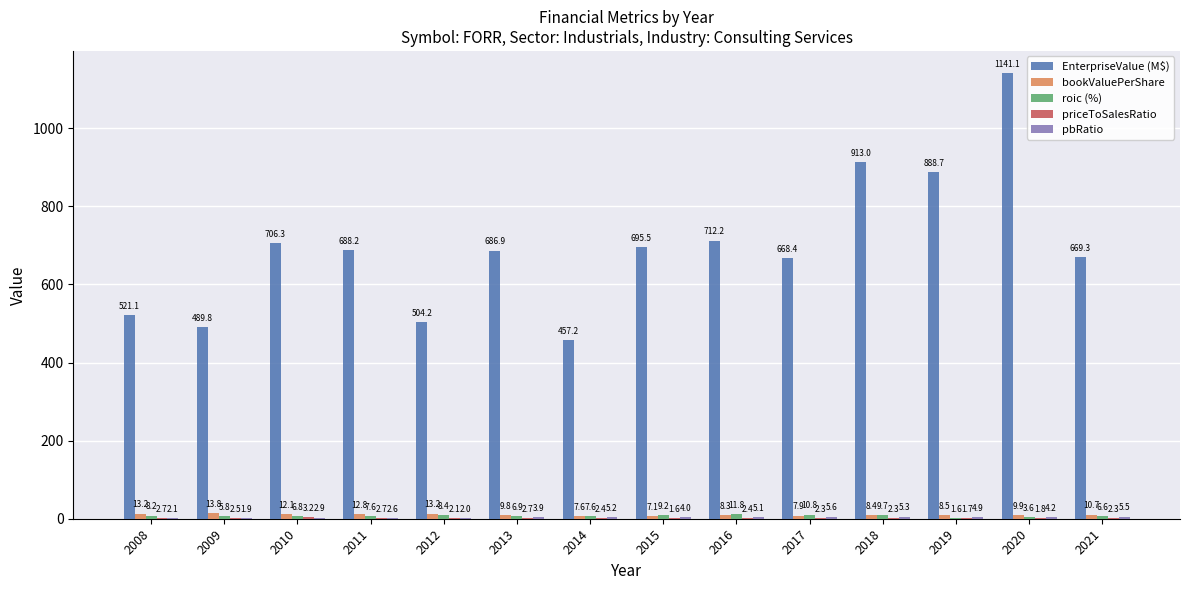

Between 2013 and 2016, which series saw the biggest shift?

EnterpriseValue (M$)